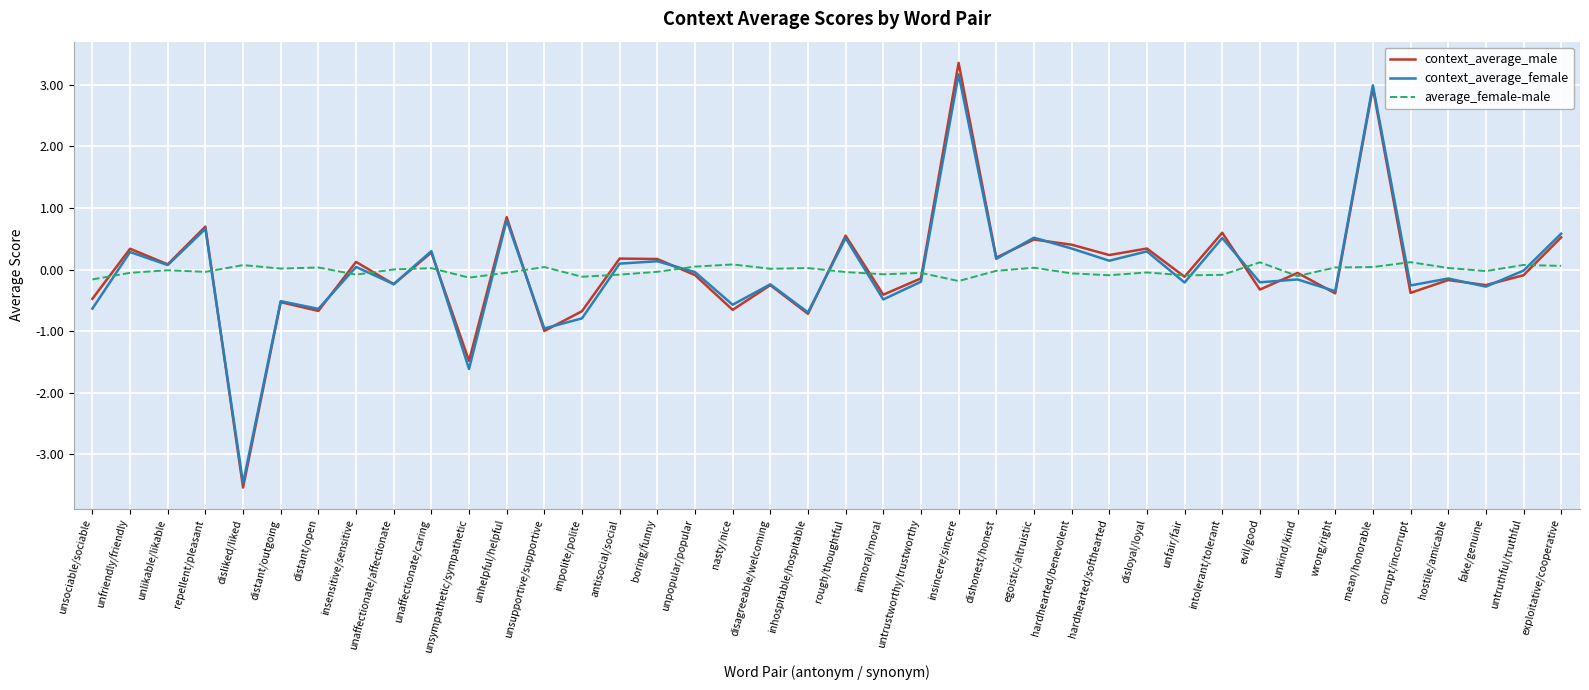

How many categories are shown in the chart?

40